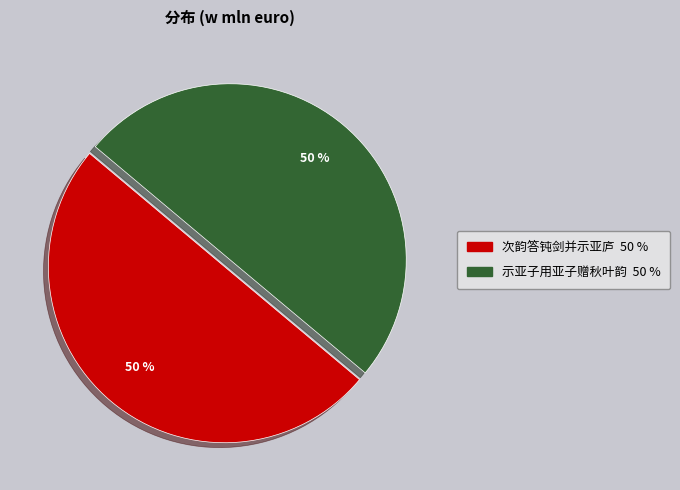

True or false: 次韵答钝剑并示亚庐 accounts for 57% of the total.

False